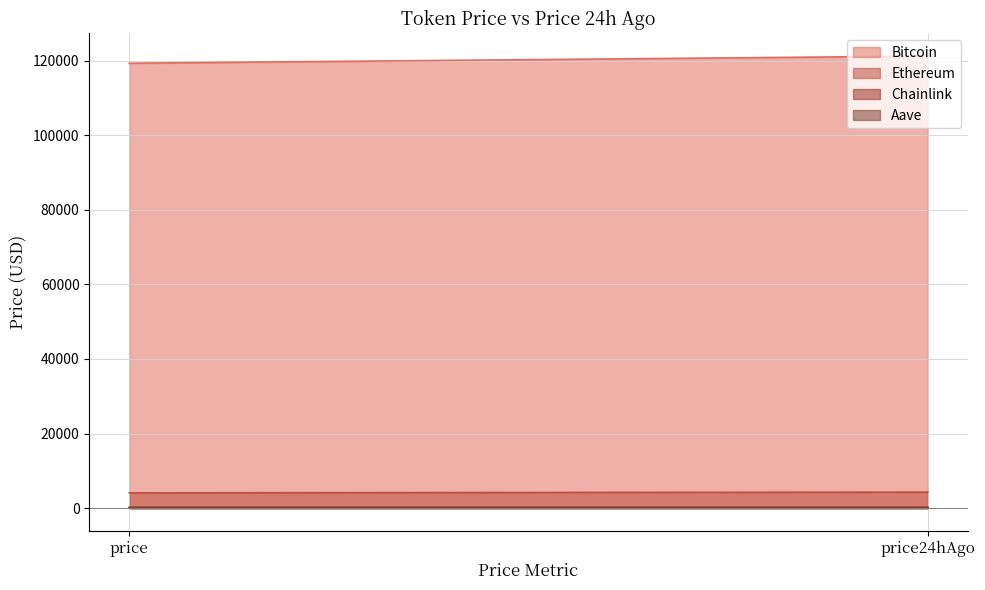

True or false: Bitcoin has a value of 121205.0 at price24hAgo.

True